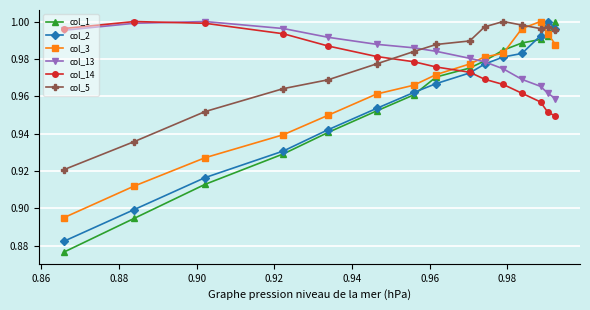

Which series has the widest spread of values?

col_1